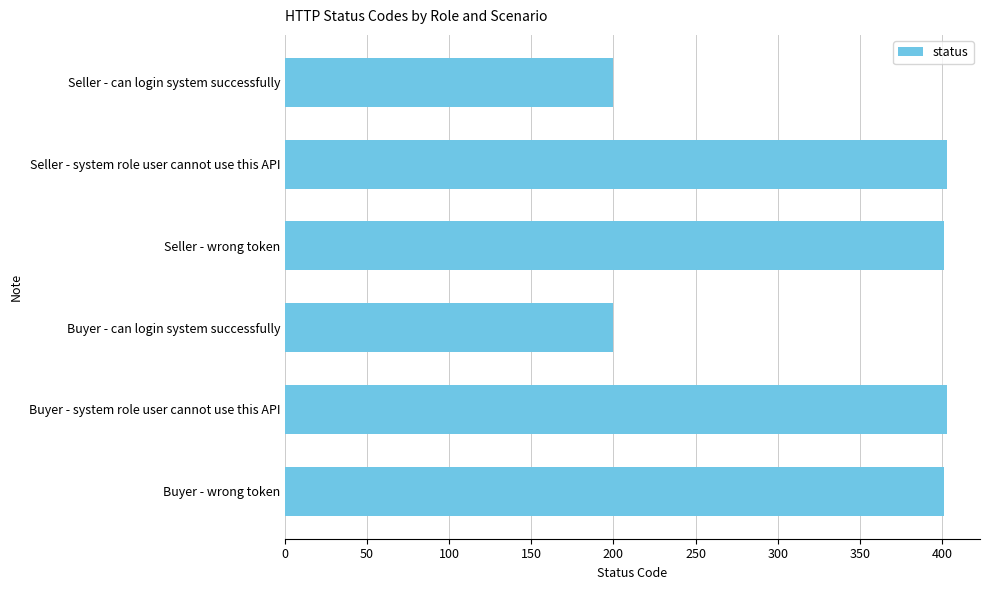

Are the bars horizontal?

Yes